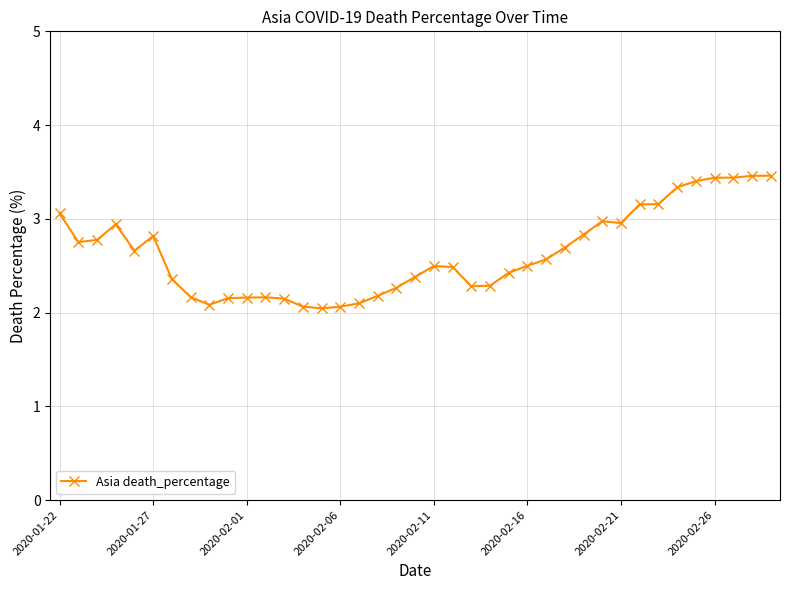

True or false: the data has more than 1 interior local peaks.

True